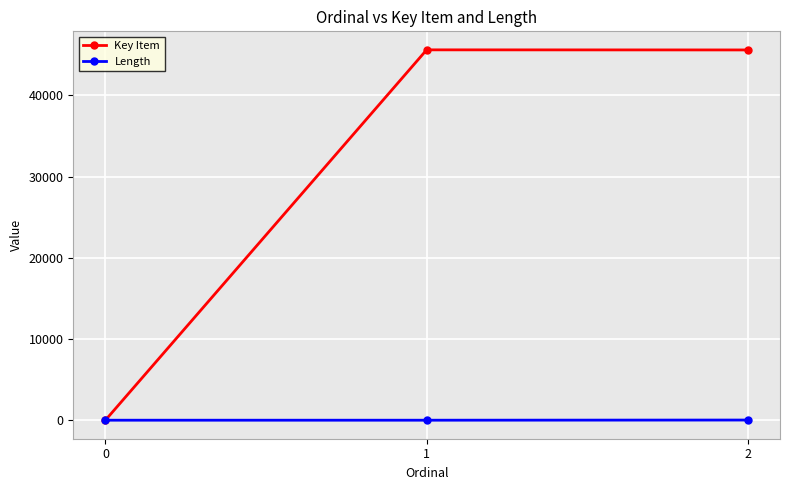

What is the maximum value for Length?

20